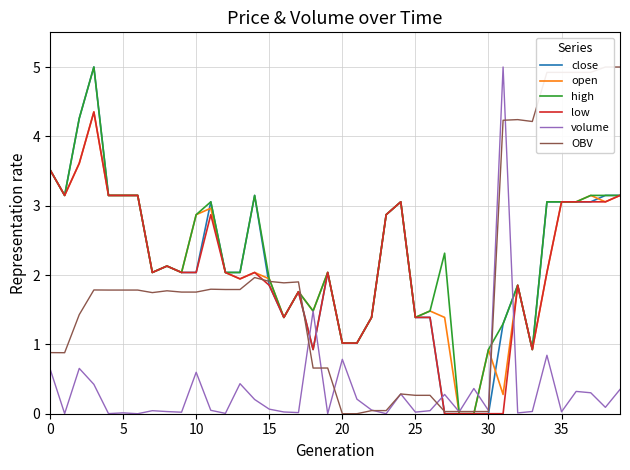

Rank the series by their maximum value, from highest to lowest.

close, high, volume, OBV, open, low